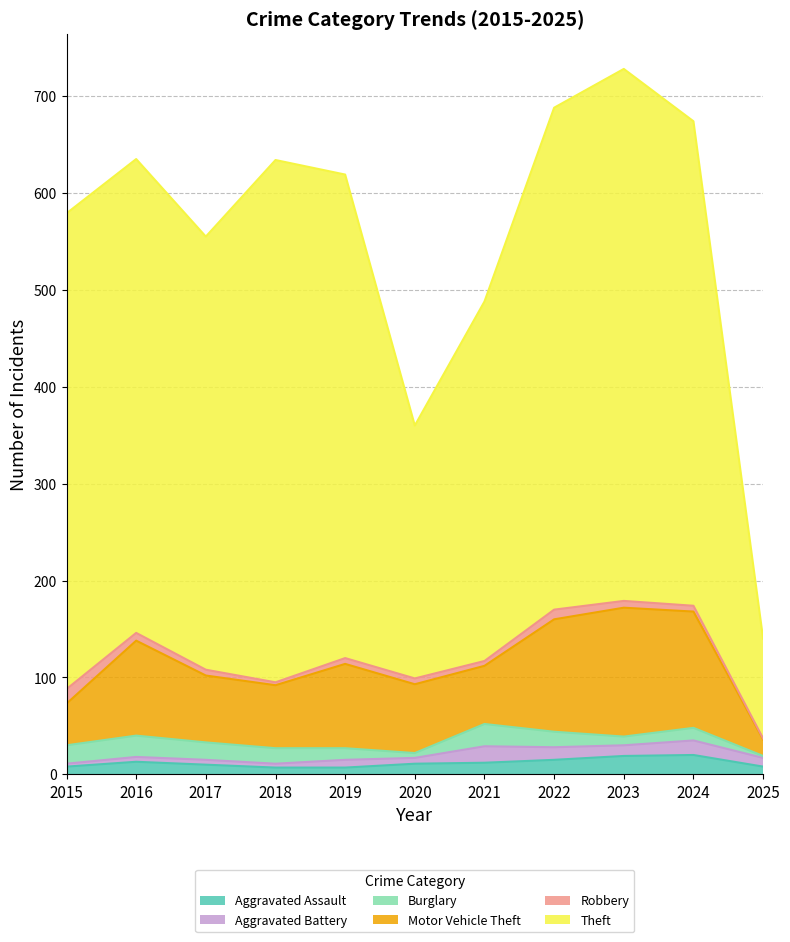

What is the average value of the Burglary series?

14